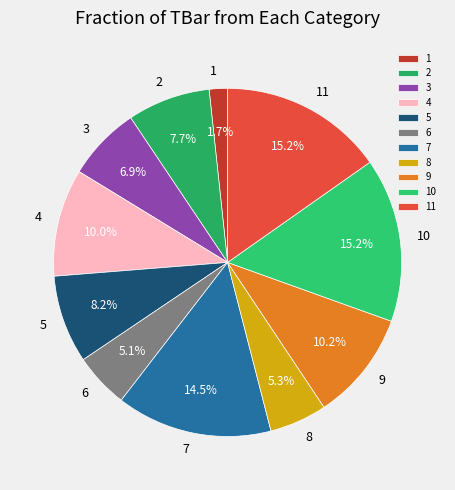

How many slices are in this pie chart?

11